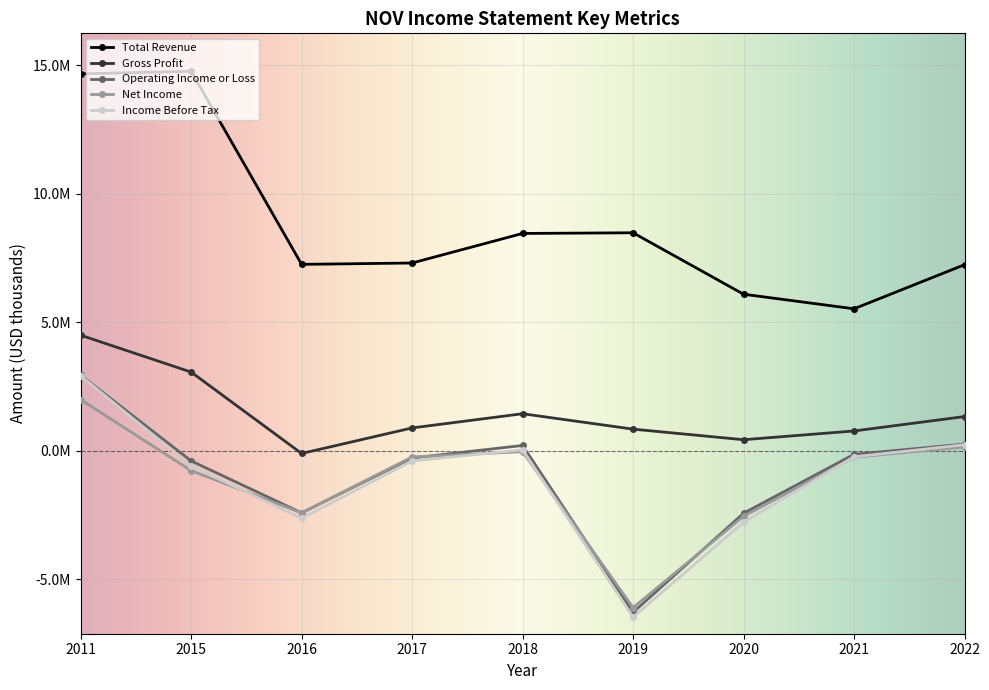

Is this an area chart (filled region under the line)?

No